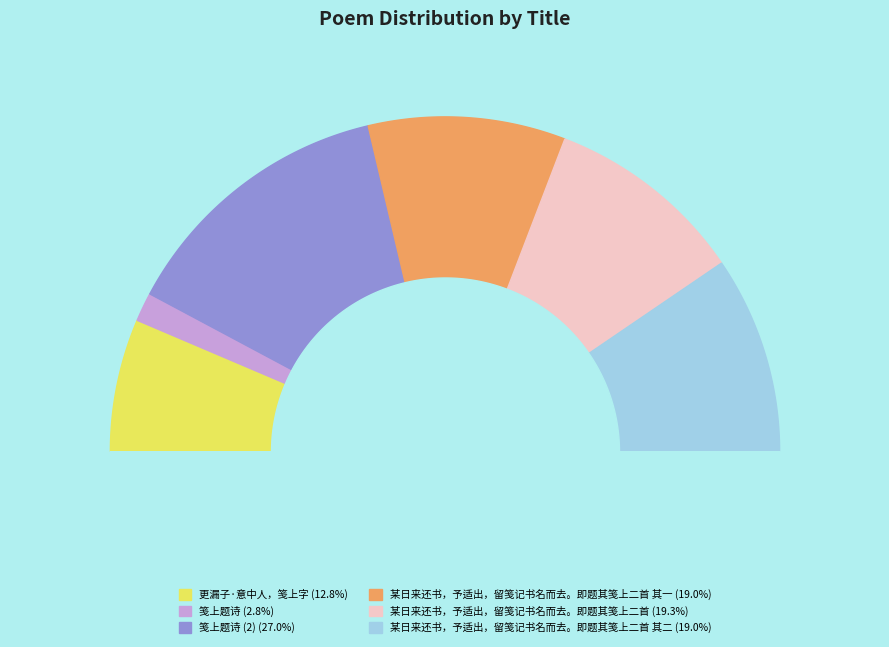

What percentage is the 某日来还书，予适出，留笺记书名而去。即题其笺上二首 其二 slice, to the nearest percent?

19%